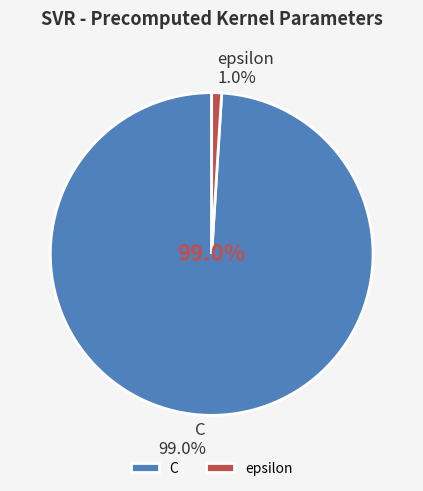

To the nearest percent, what portion does epsilon represent?

1%